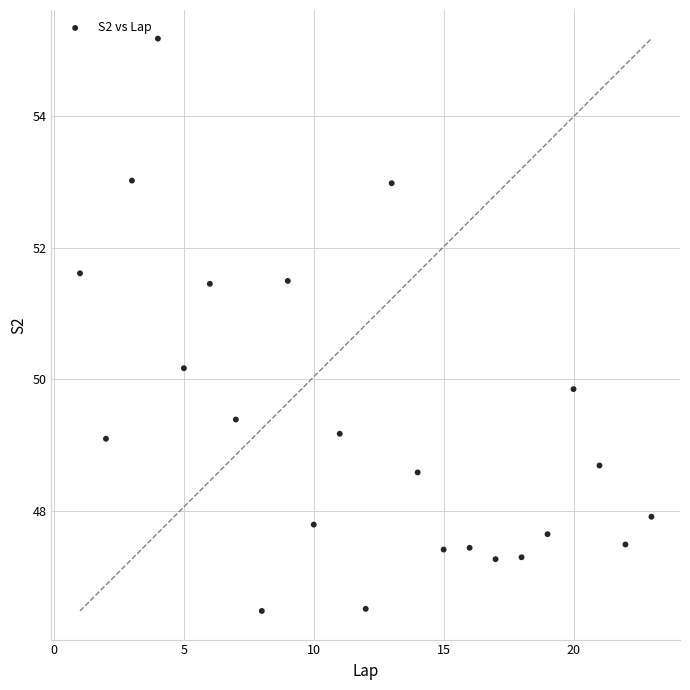

What is the range of X values (max minus min)?

22.0